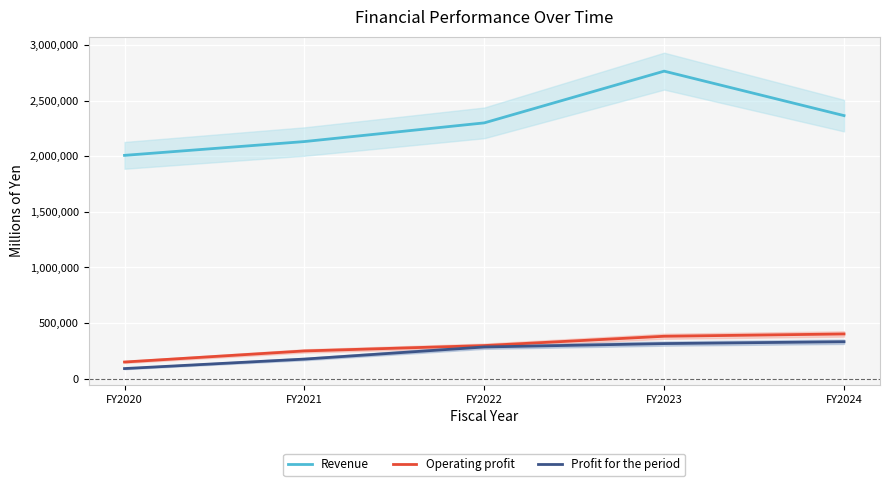

Is it true that Operating profit equals 297325 at FY2022?

True